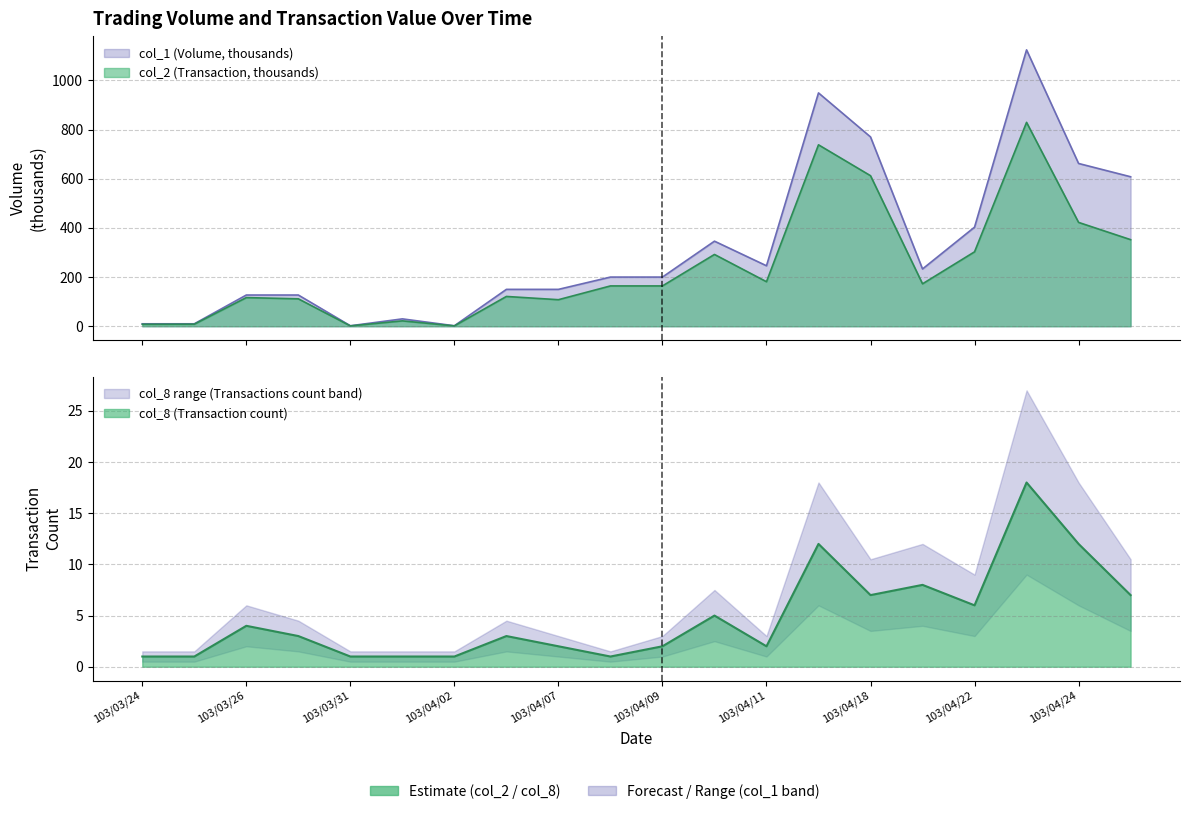

Where is col_2 nearest to the value 415?

103/04/24